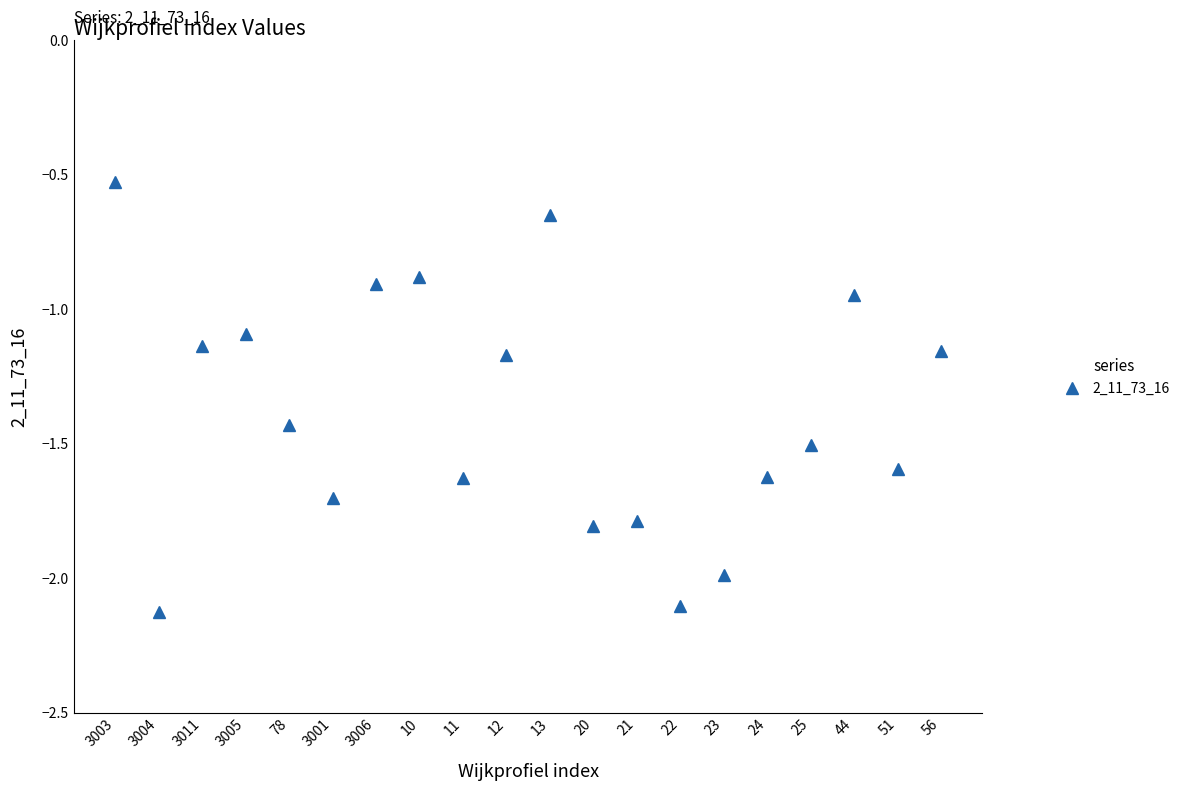

At which category does the data reach its first local valley?

3004